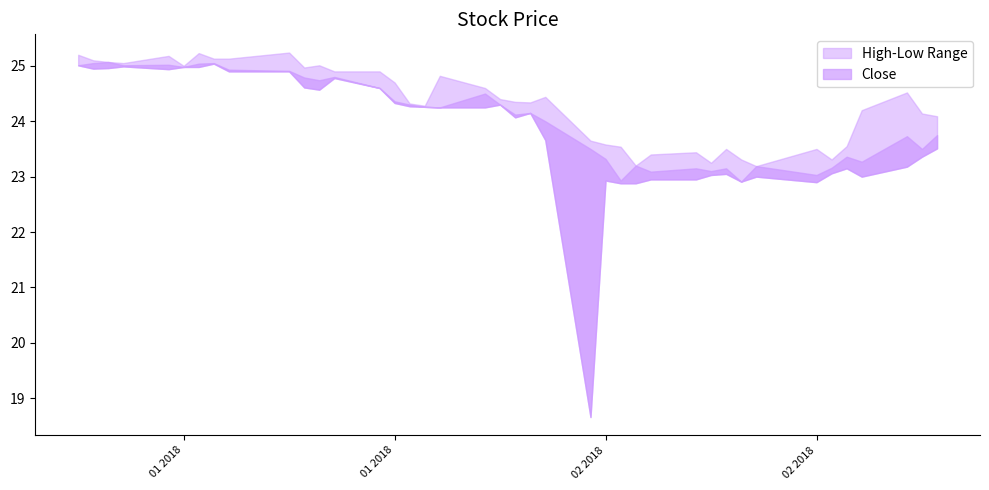

The value of Low at 2018-02-09 is 40.1. True or false?

False